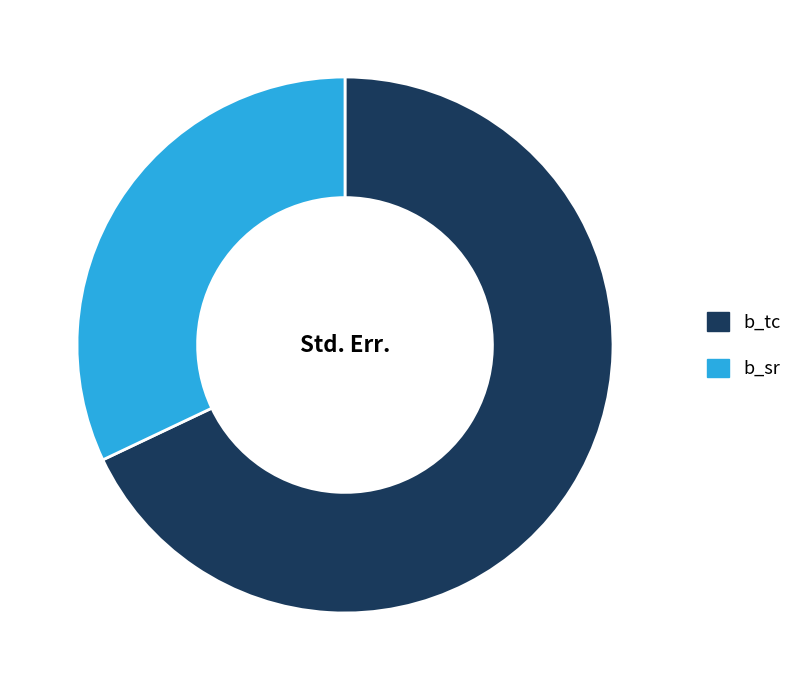

Is b_tc the majority of the pie?

Yes